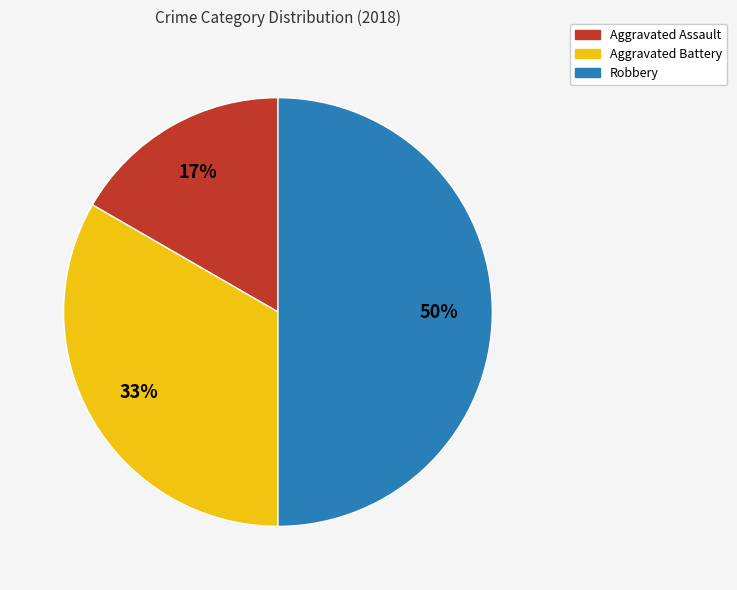

Is the sum of Robbery and Aggravated Battery greater than half?

Yes